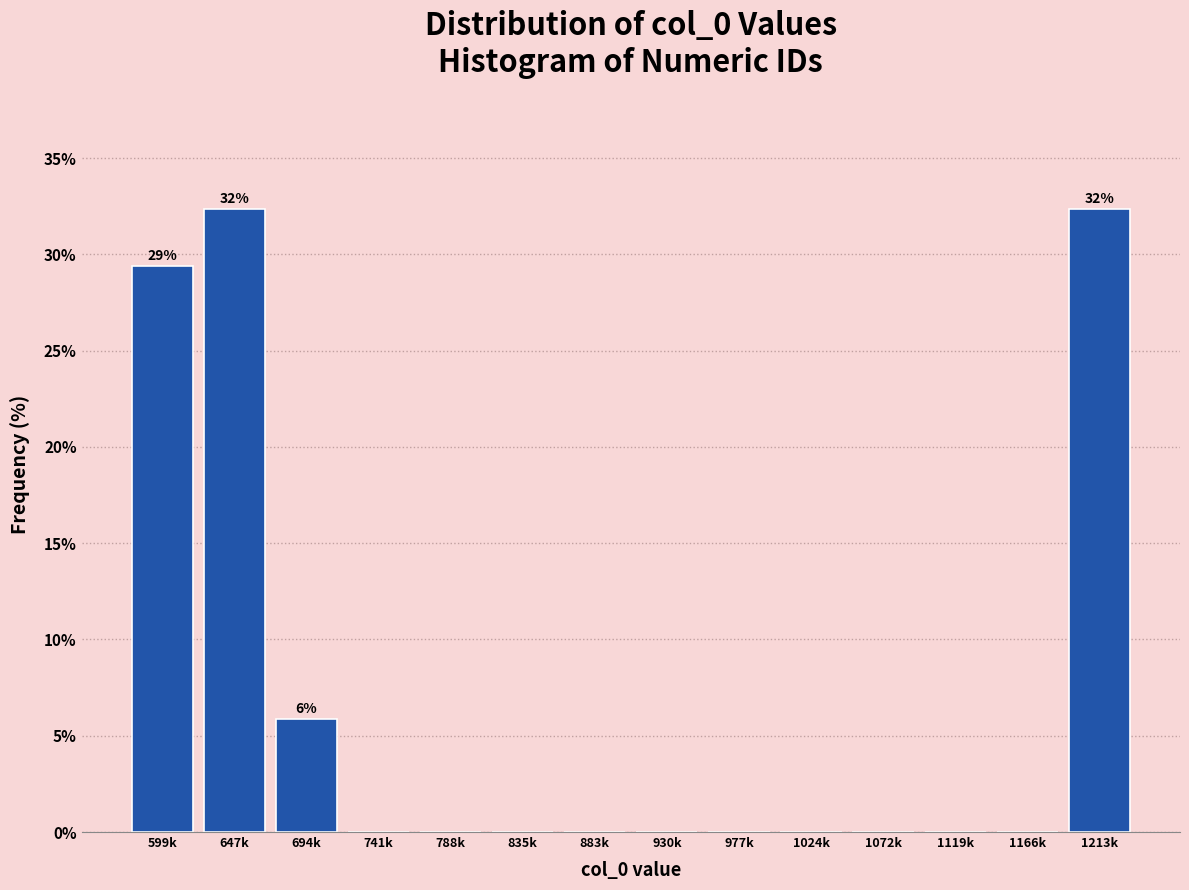

Reading right to left, transcribe all the data shown in this chart.

1213k=32.4	1166k=0.0	1119k=0.0	1072k=0.0	1024k=0.0	977k=0.0	930k=0.0	883k=0.0	835k=0.0	788k=0.0	741k=0.0	694k=5.9	647k=32.4	599k=29.4